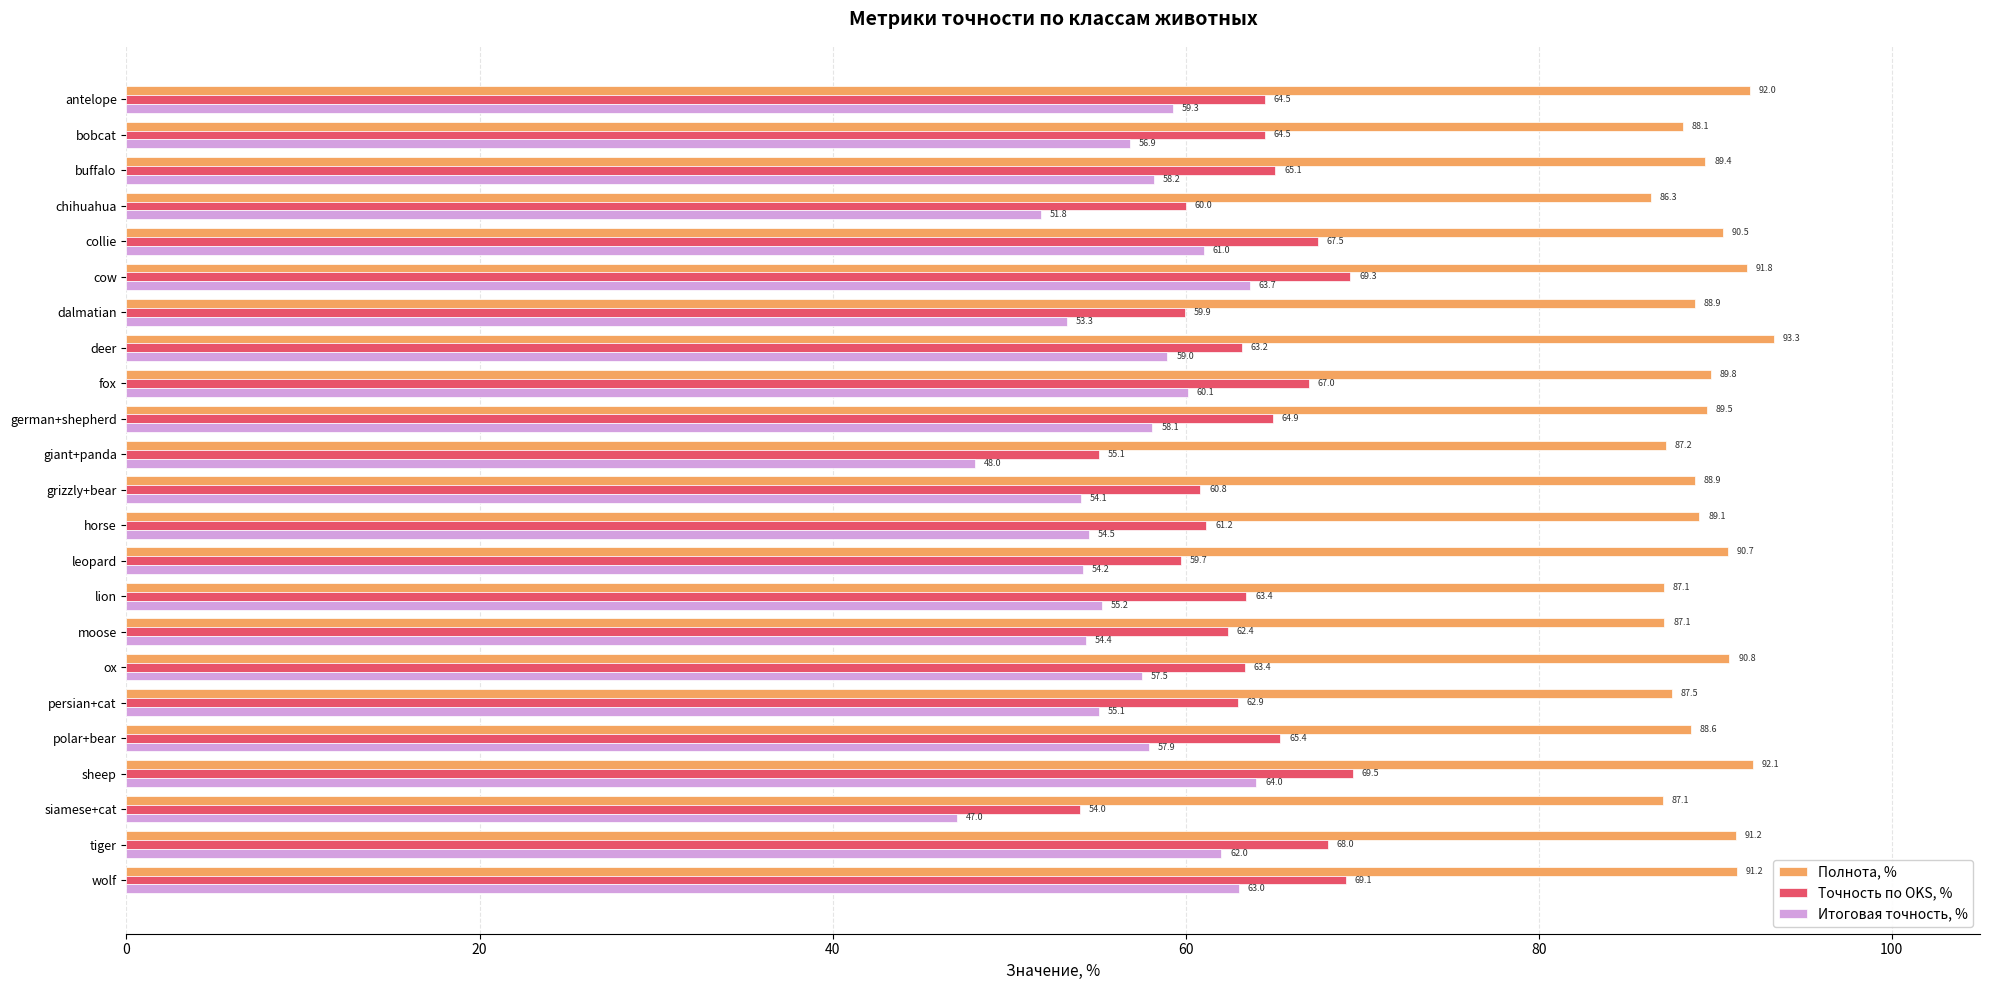

Rank the series by their average value, from lowest to highest.

Итоговая точность, %, Точность по OKS, %, Полнота, %